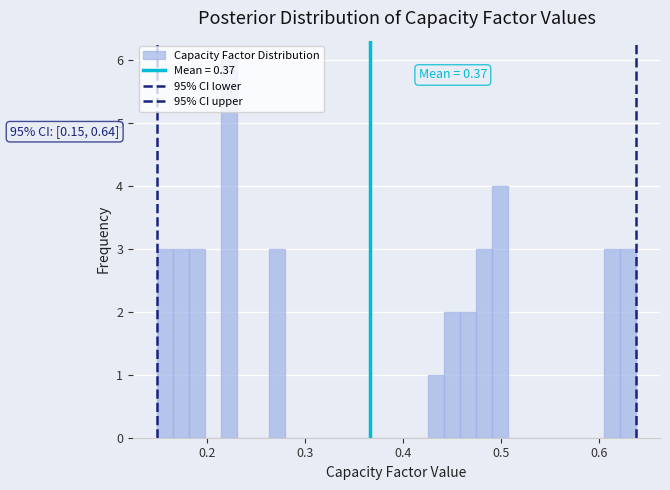

Read against the x-axis, roughly where is the centre of the tallest bar?

0.22